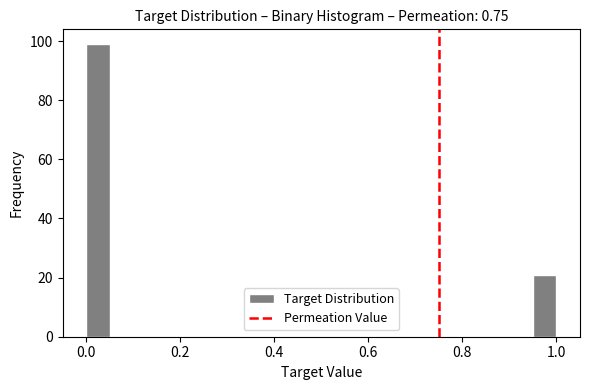

Read against the x-axis, roughly where is the centre of the tallest bar?

0.02